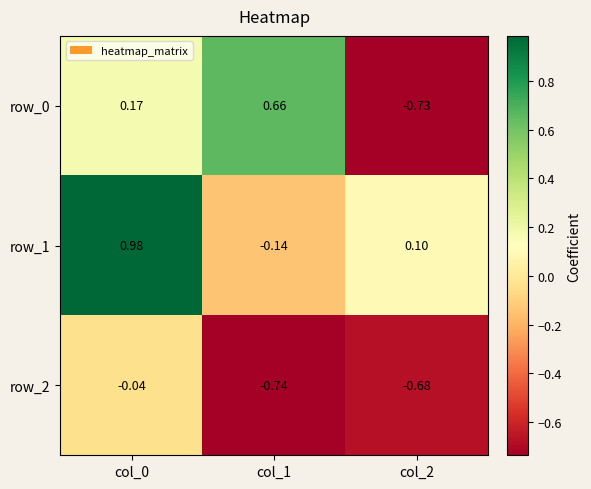

Is the value of row_2 at col_1 greater than the value of row_0 at col_0?

No